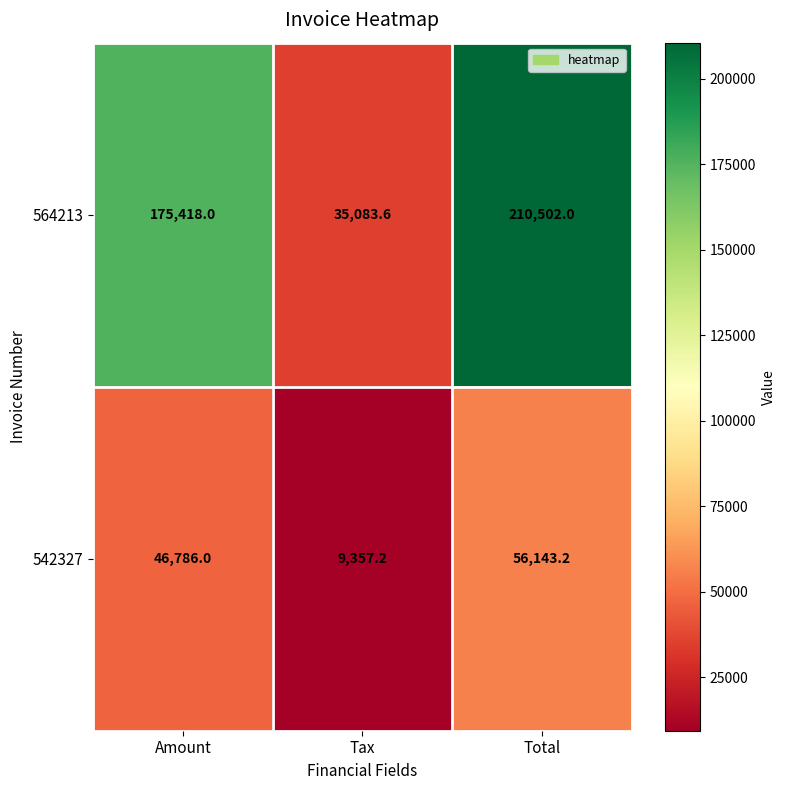

List the series in order of their peak value, highest first.

564213, 542327